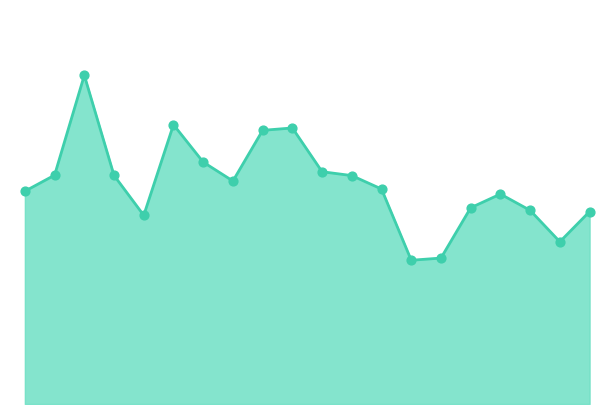

How many lines are shown in the chart?

1